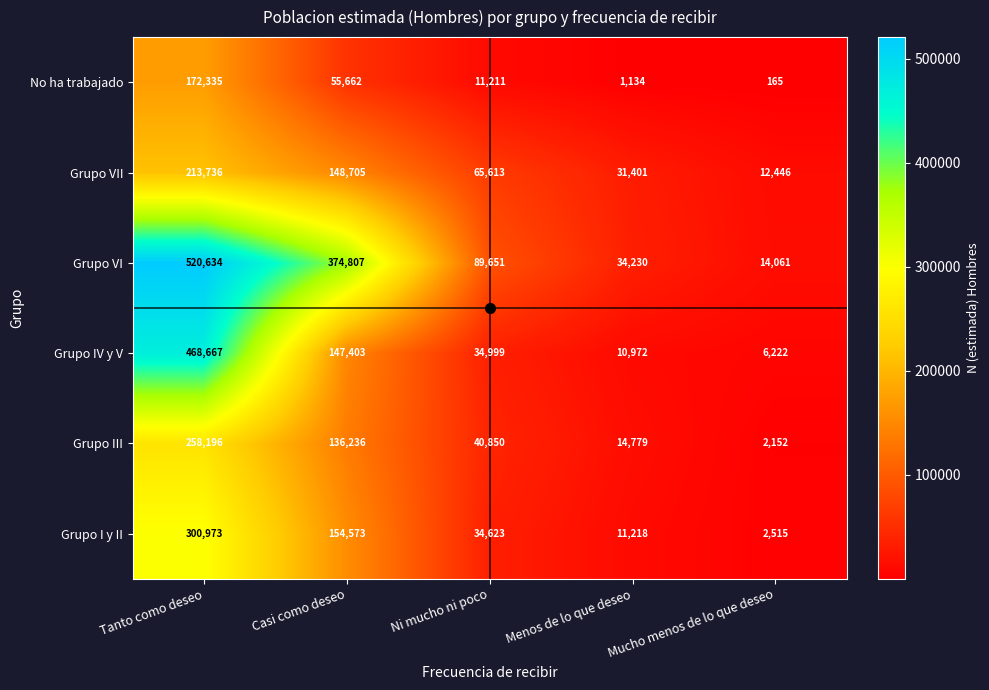

Which series has the largest total across all categories?

Grupo VI